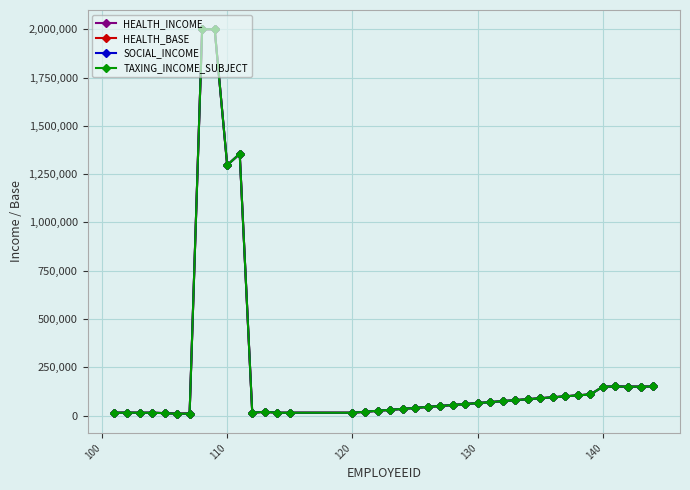

What is the difference between the maximum and second lowest values in the TAXING_INCOME_SUBJECT series?

1989300